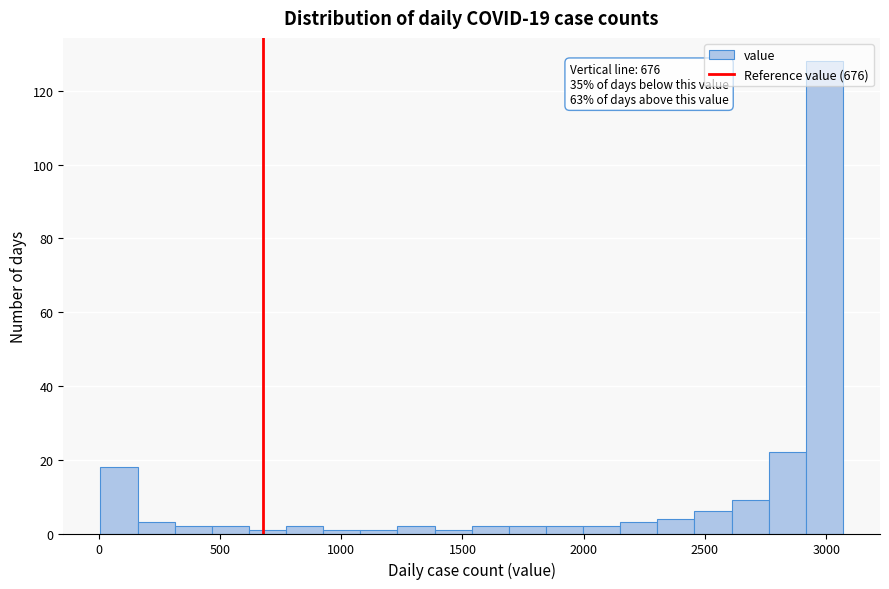

Read against the x-axis, roughly where is the centre of the tallest bar?

3000